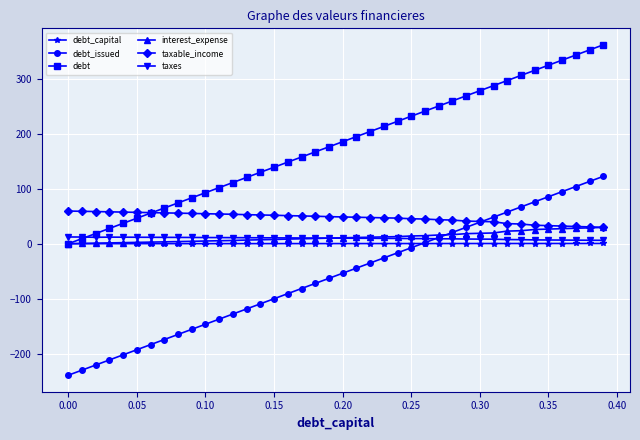

What is the highest value of the debt series?

361.8